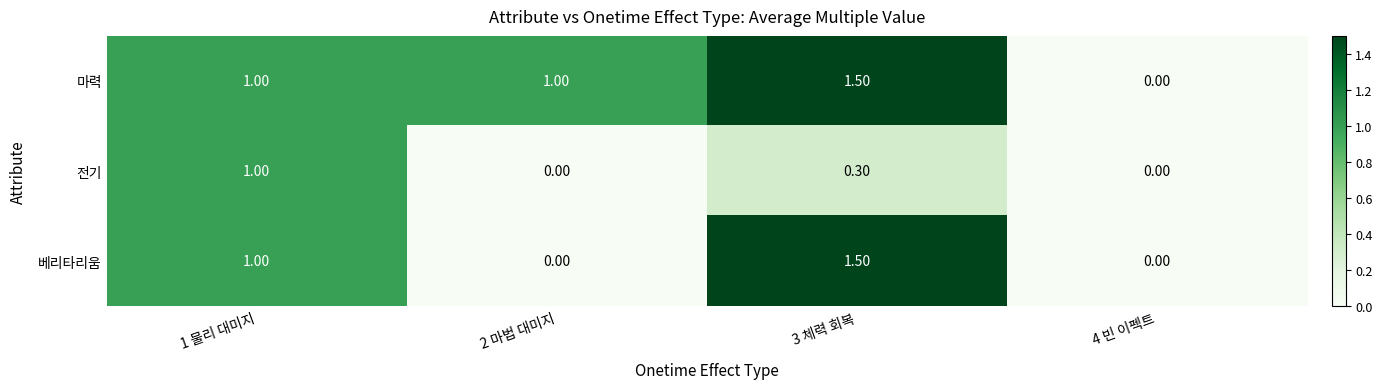

What is the difference between the 전기 values at 4 빈 이펙트 and 1 물리 대미지?

1.0